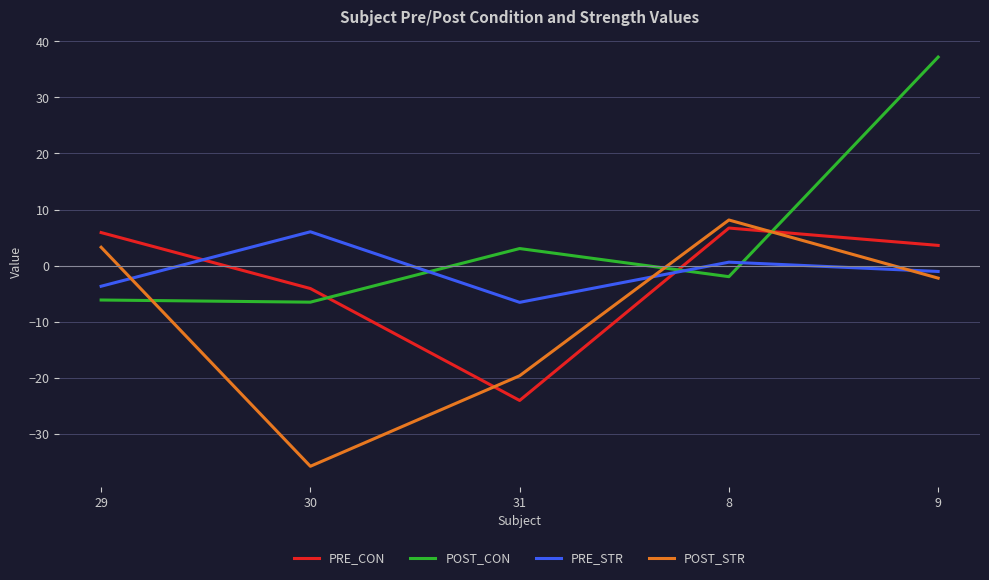

In PRE_STR, how many points are lower than both neighbors (excluding endpoints)?

1